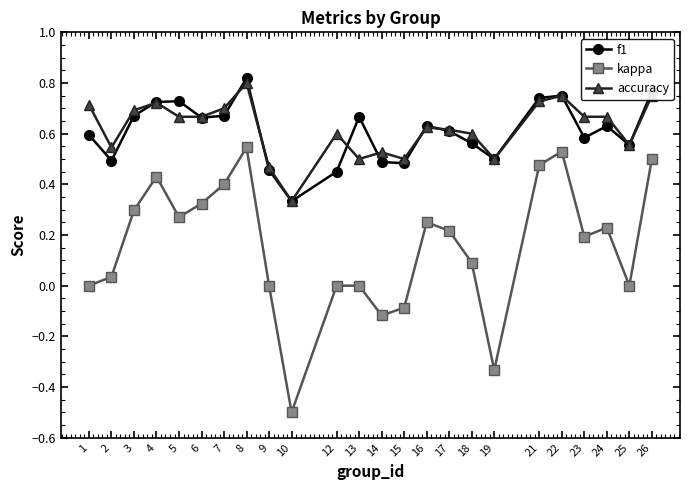

True or false: accuracy and kappa cross at least once.

False